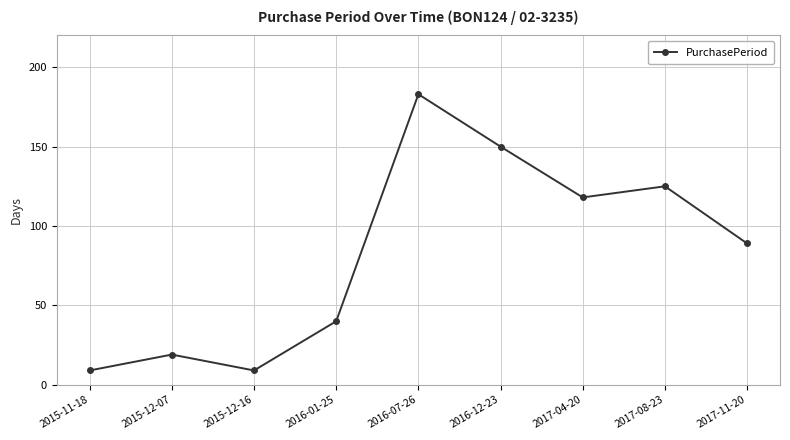

What is the difference between the values at 2015-12-07 and 2015-11-18?

10